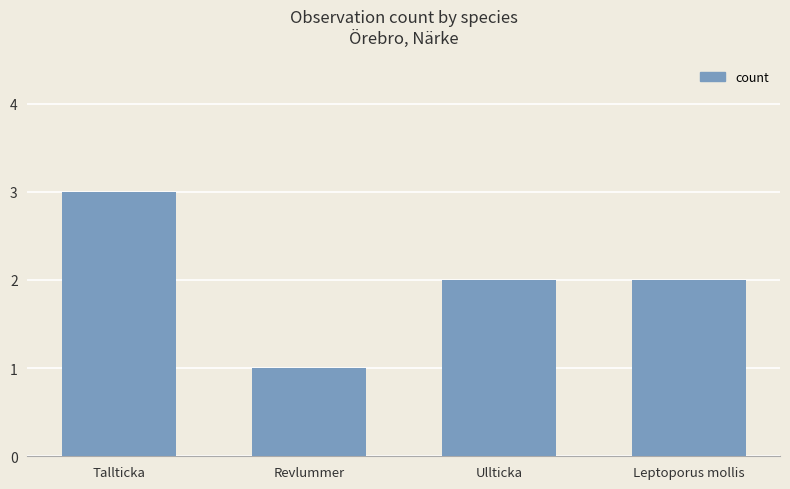

Between Revlummer and Ullticka, which is larger?

Ullticka